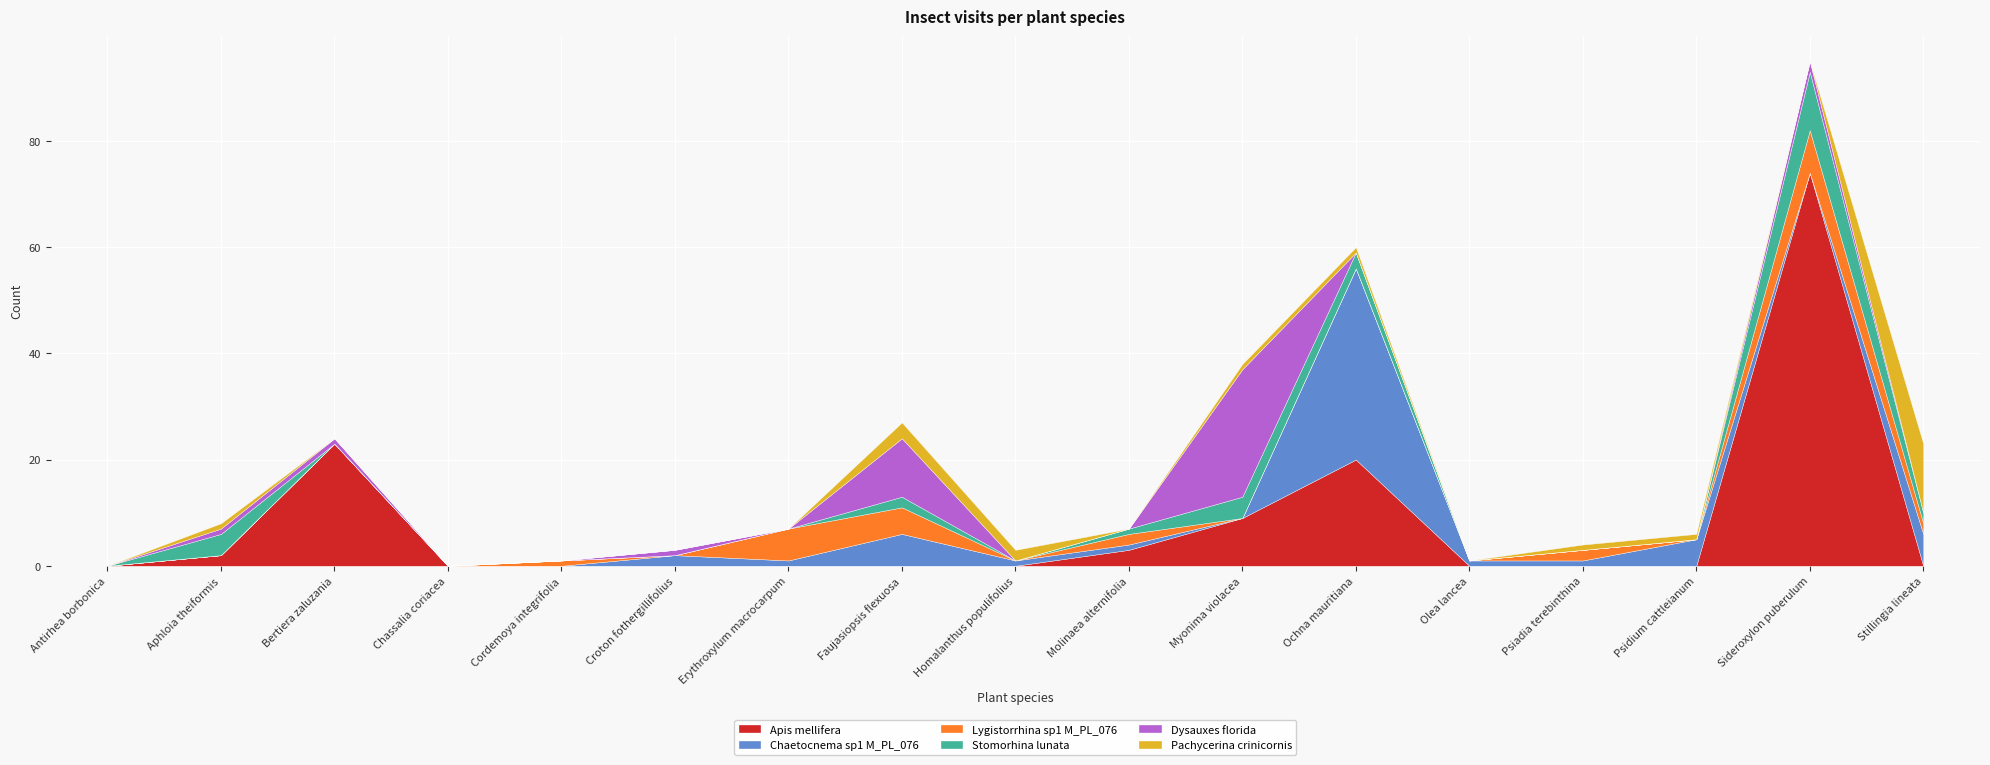

True or false: Chaetocnema sp1 M_PL_076 has a value of -15 at Chassalia coriacea.

False